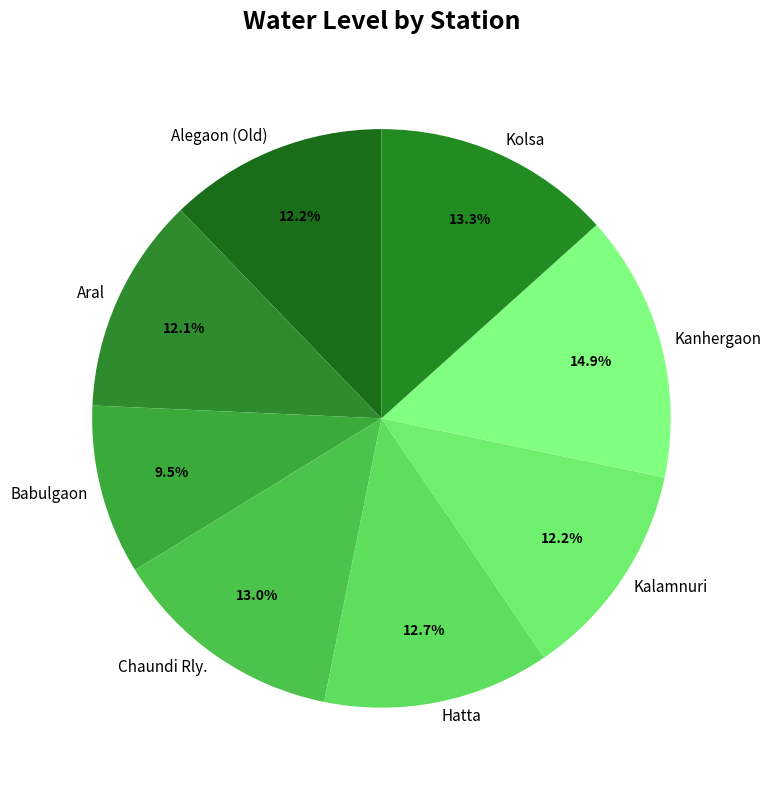

How many slices are in this pie chart?

8